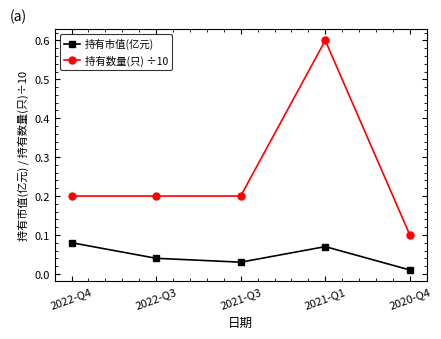

Which series changed the most between 2022-Q4 and 2021-Q3?

持有市值(亿元)